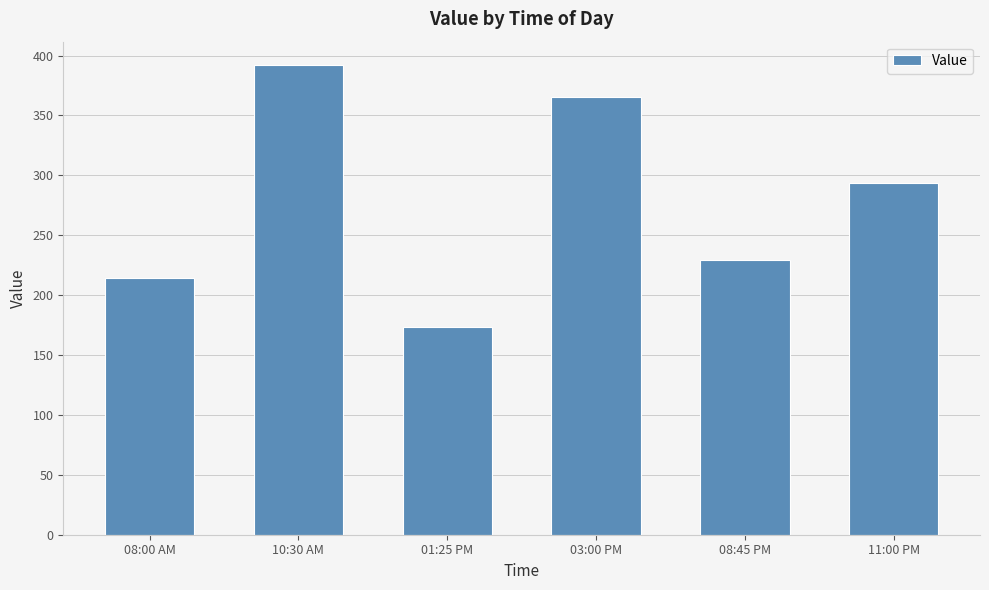

The value at 01:25 PM is 173. True or false?

True